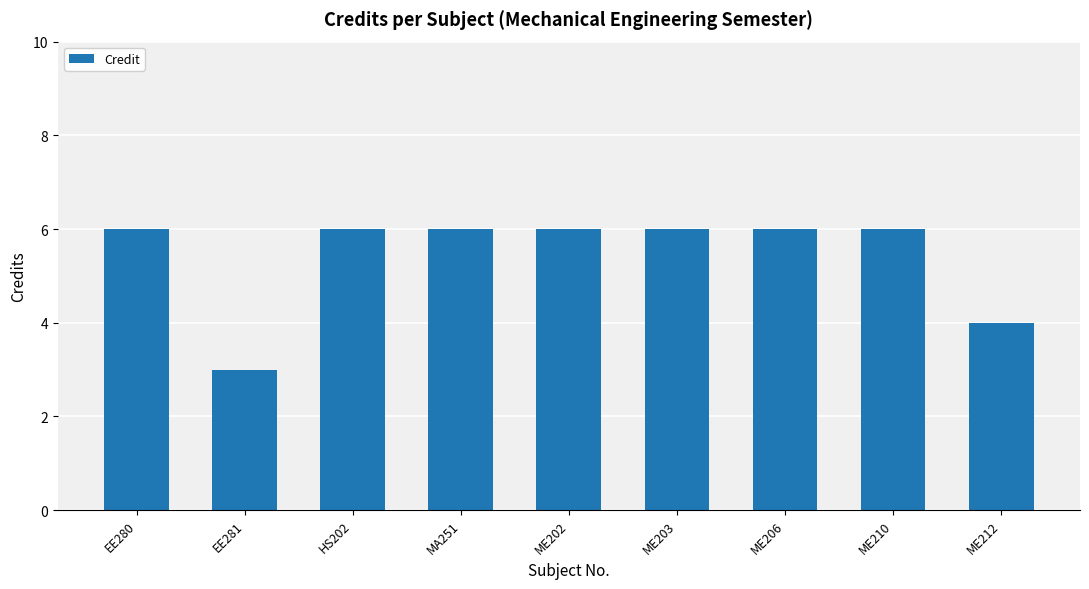

The chart shows a value of 8 at ME206. True or false?

False